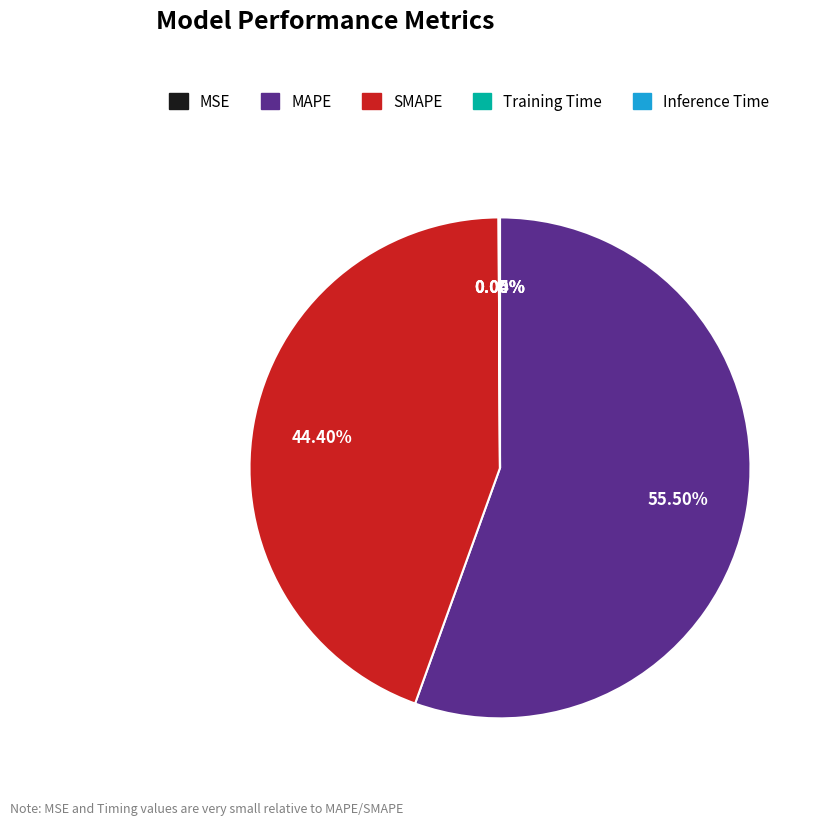

Which slice is the largest?

MAPE